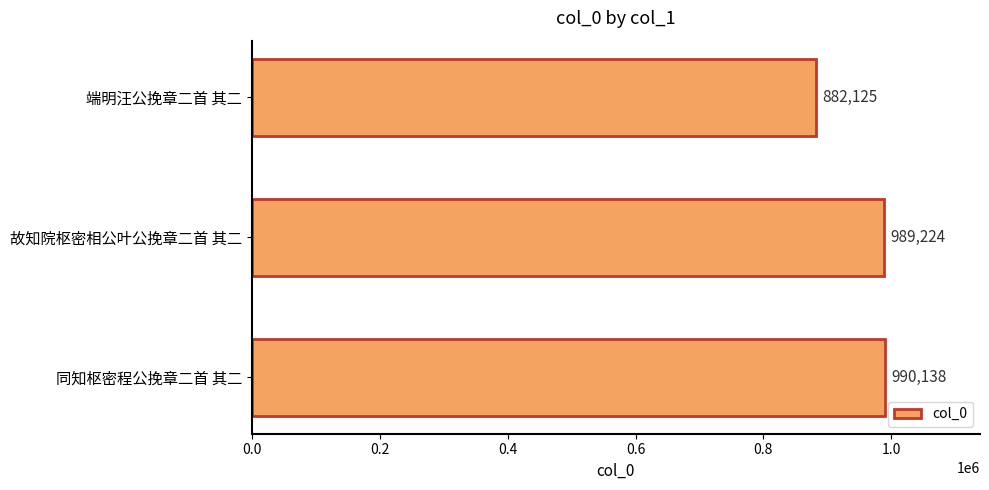

Where is the data nearest to the value 936131?

故知院枢密相公叶公挽章二首 其二